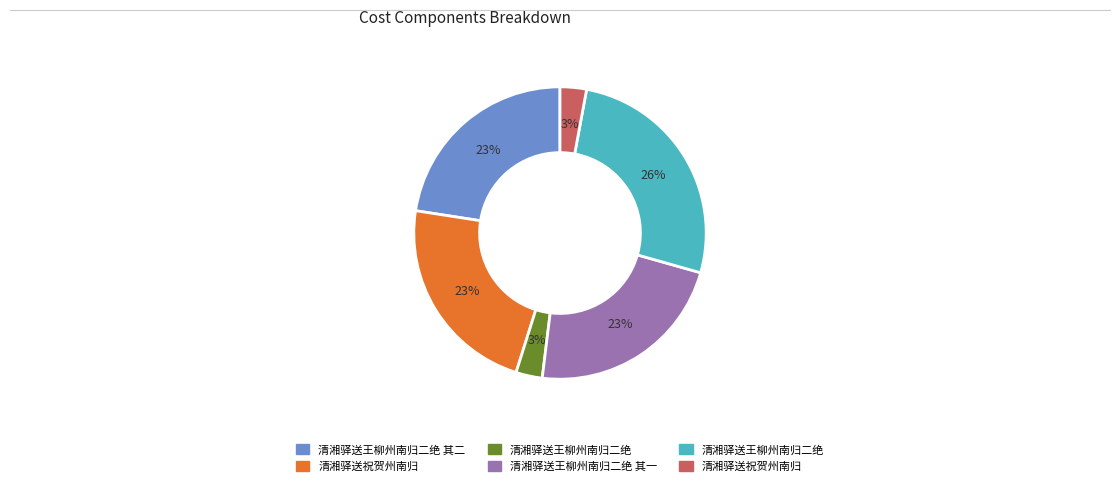

How many slices are in this pie chart?

6